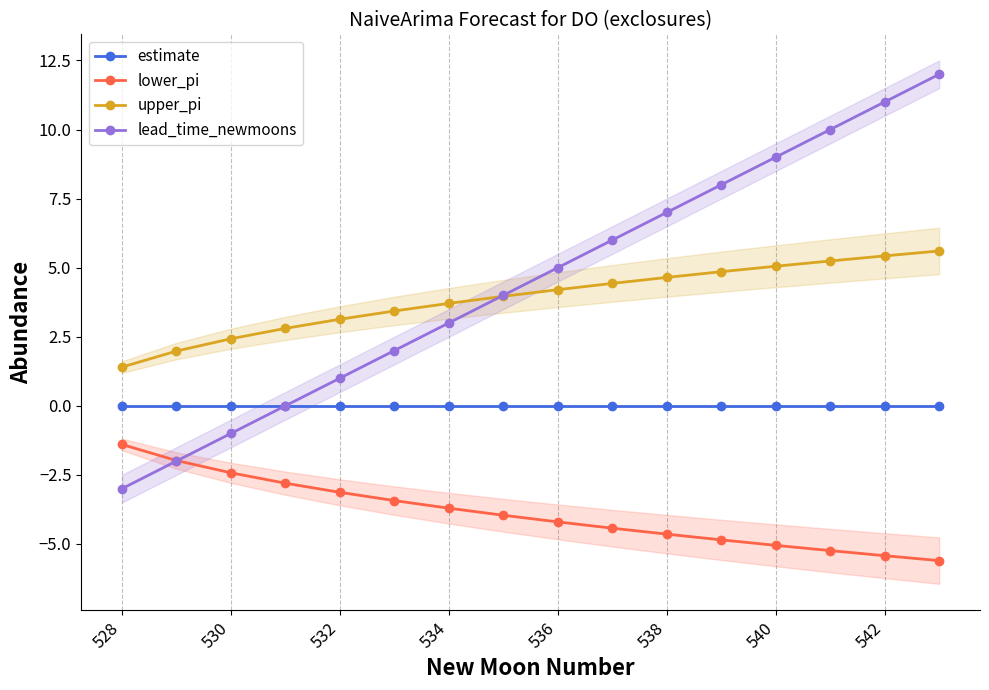

How many data points in upper_pi are less than 4?

8